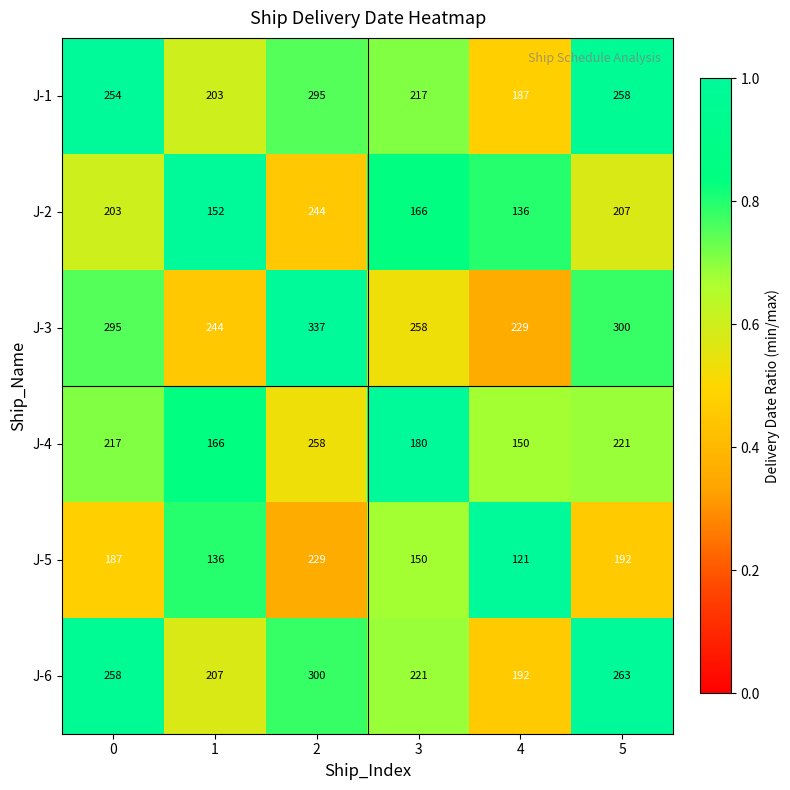

The value of J-1 at 4 is 282. True or false?

False